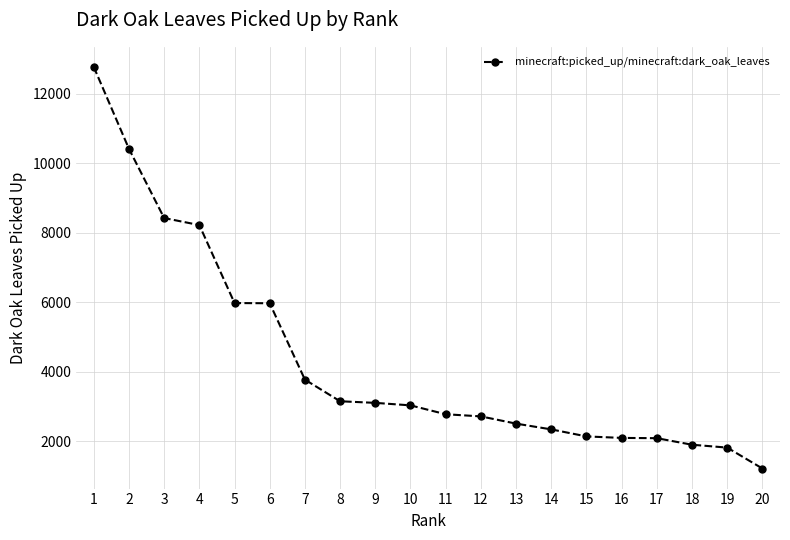

Does the chart have visible grid lines?

Yes